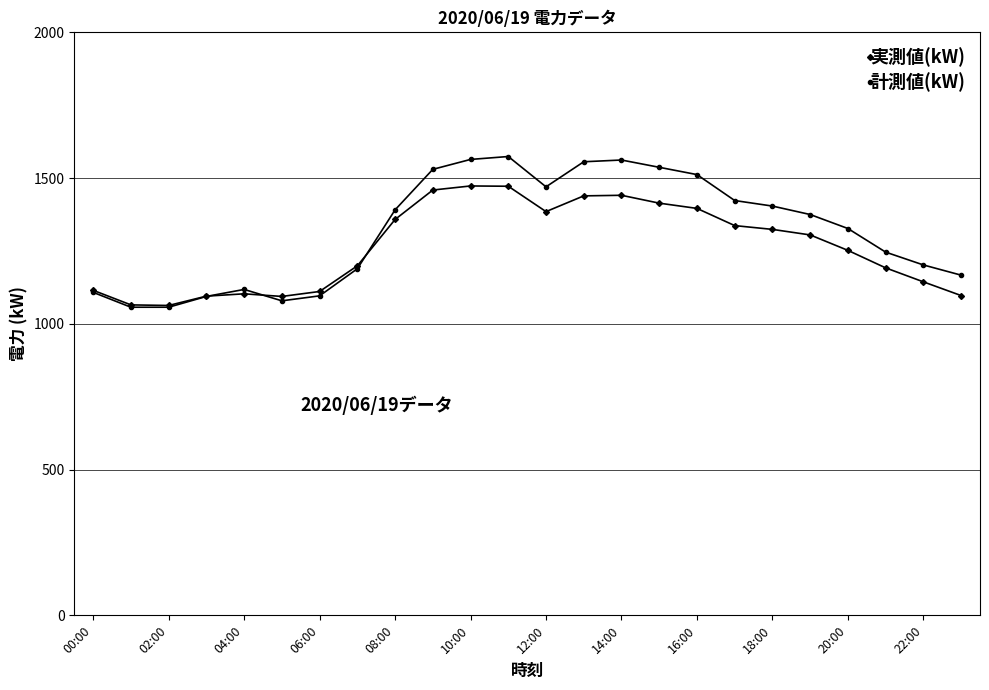

What is the maximum value for 計測値(kW)?

1574